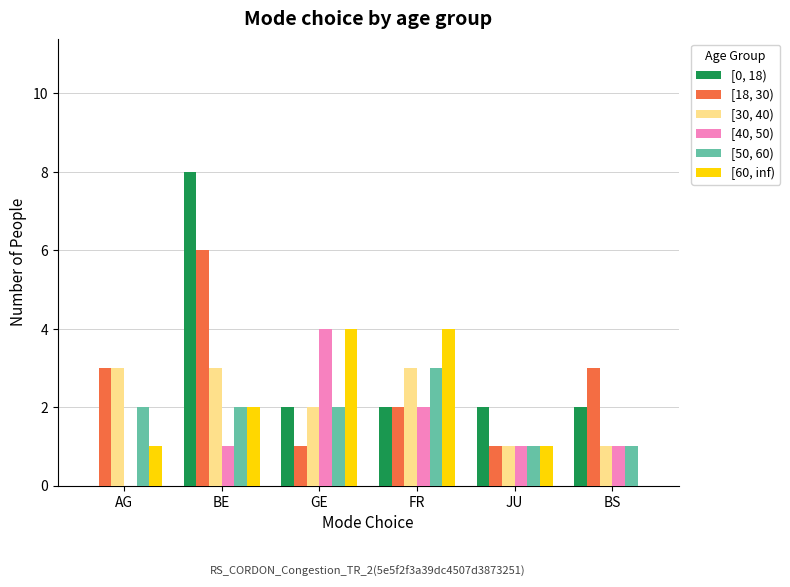

Count the number of data series in this chart.

6